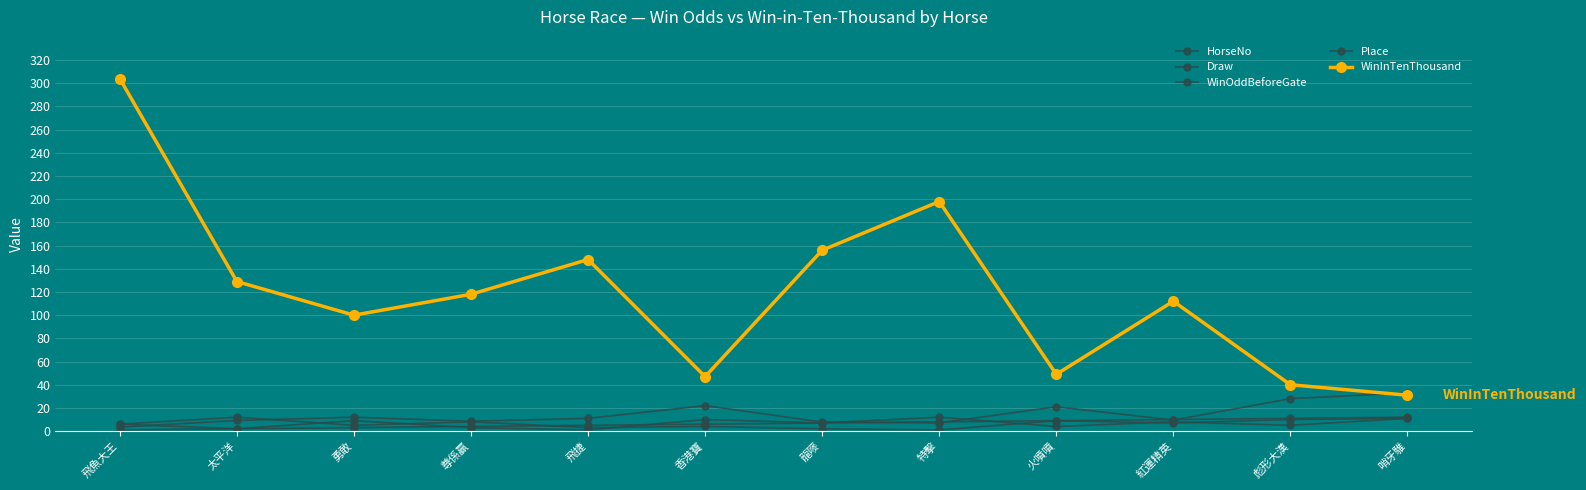

How many data points in WinInTenThousand are less than 118?

6